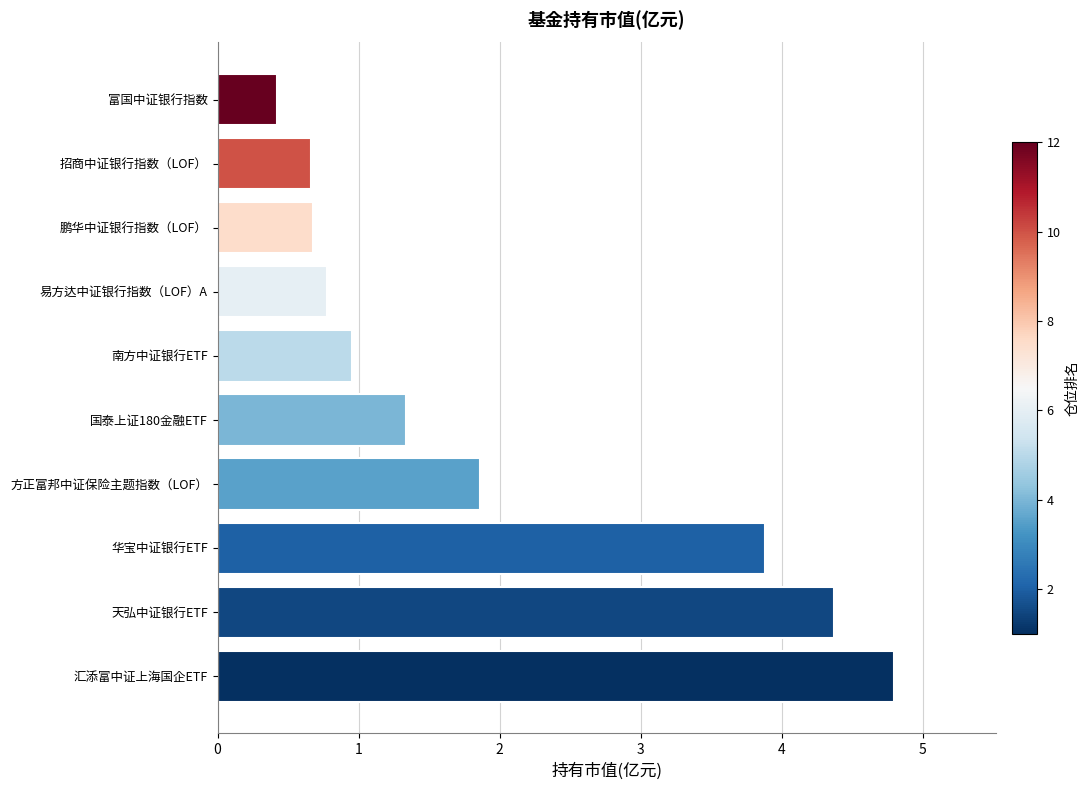

Is it true that the value at 富国中证银行指数 is 0.4?

True